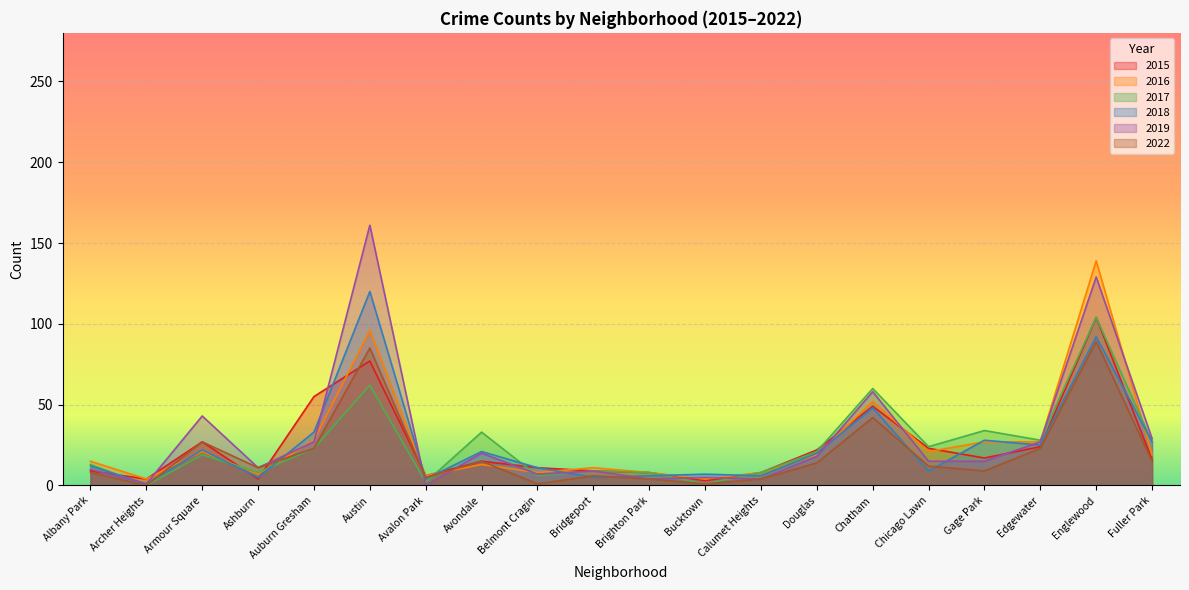

Count the number of categories in the chart.

20